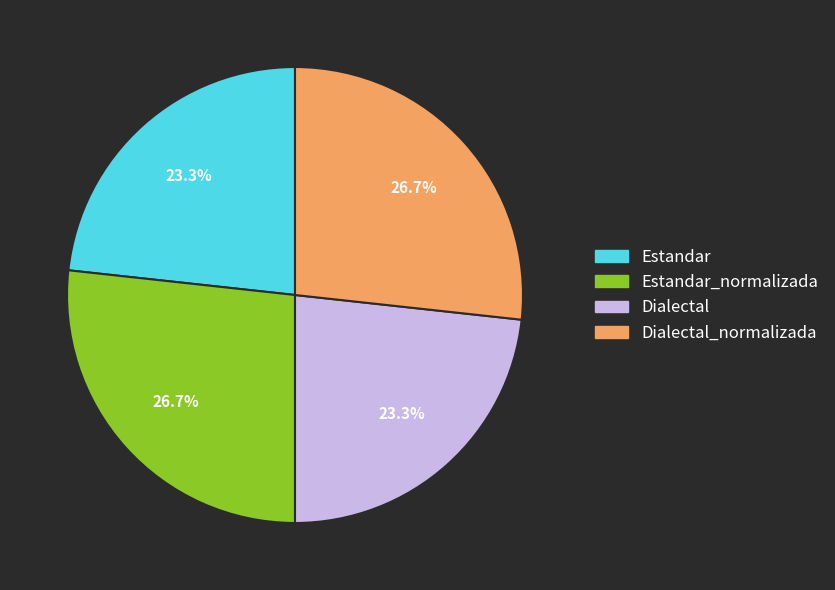

How much of the chart is everything except Dialectal?

76.7%